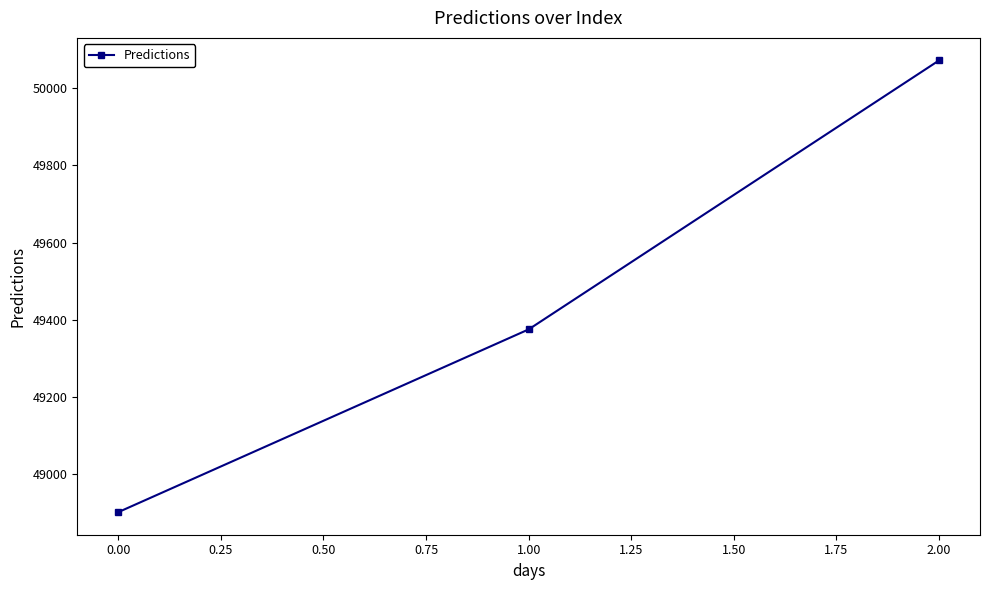

What value does the data have at 0.00?

48900.9